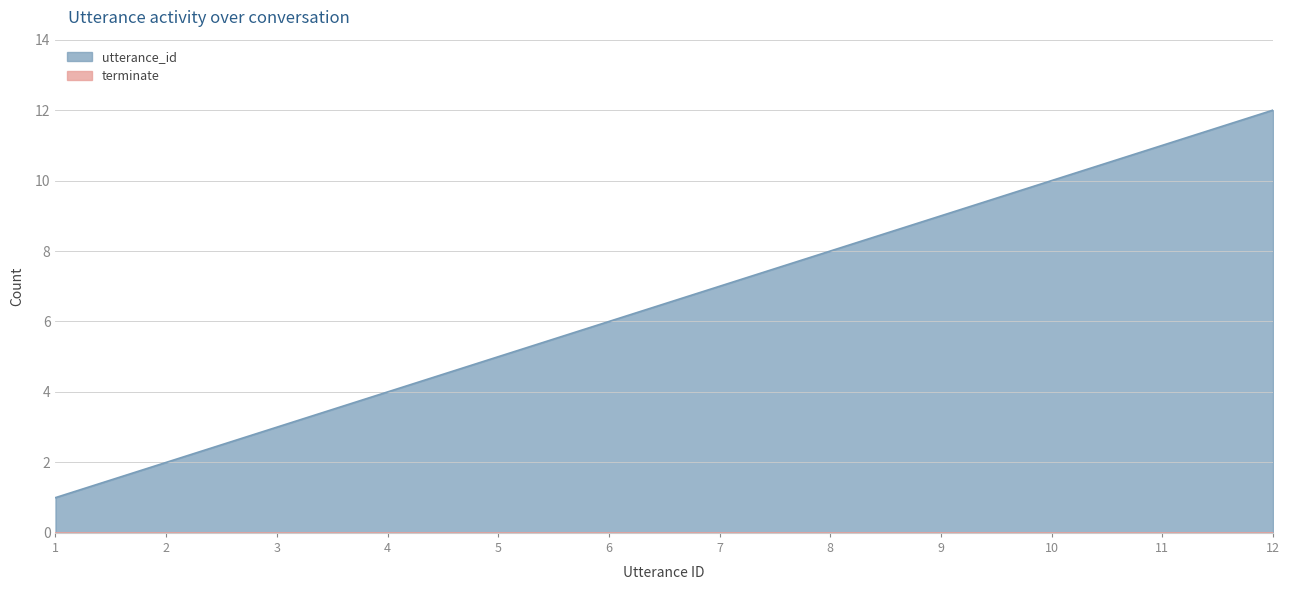

At which category does the chart reach its peak across all series?

12